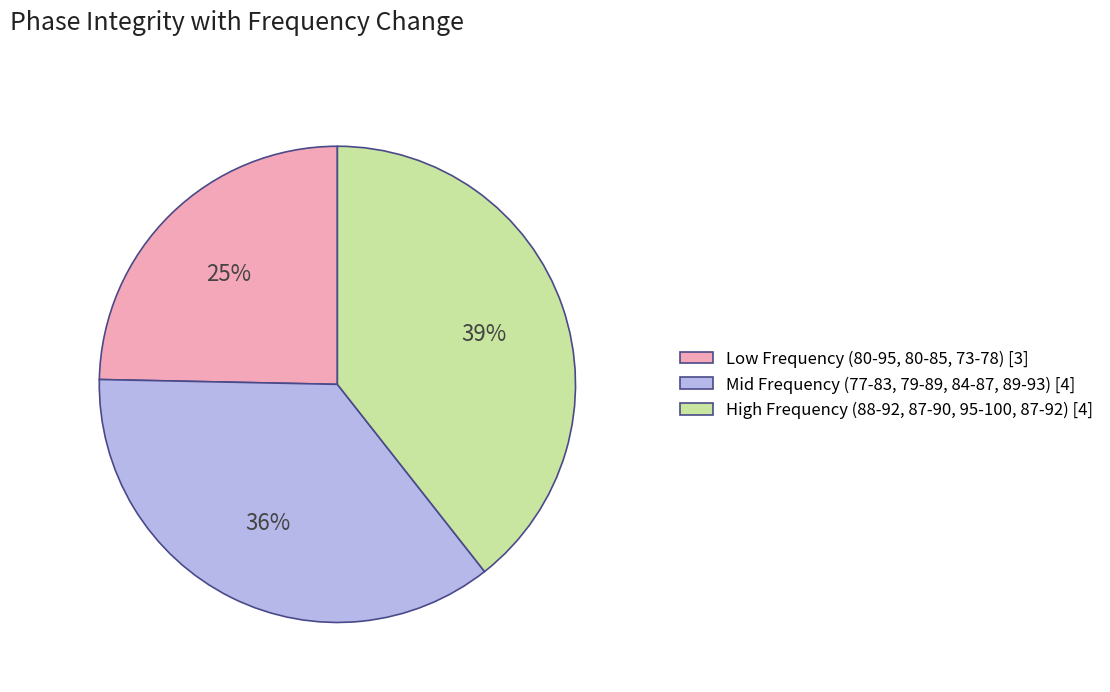

To the nearest percent, what is the combined percentage of Mid Frequency (77-83, 79-89, 84-87, 89-93) [4] and Low Frequency (80-95, 80-85, 73-78) [3]?

61%